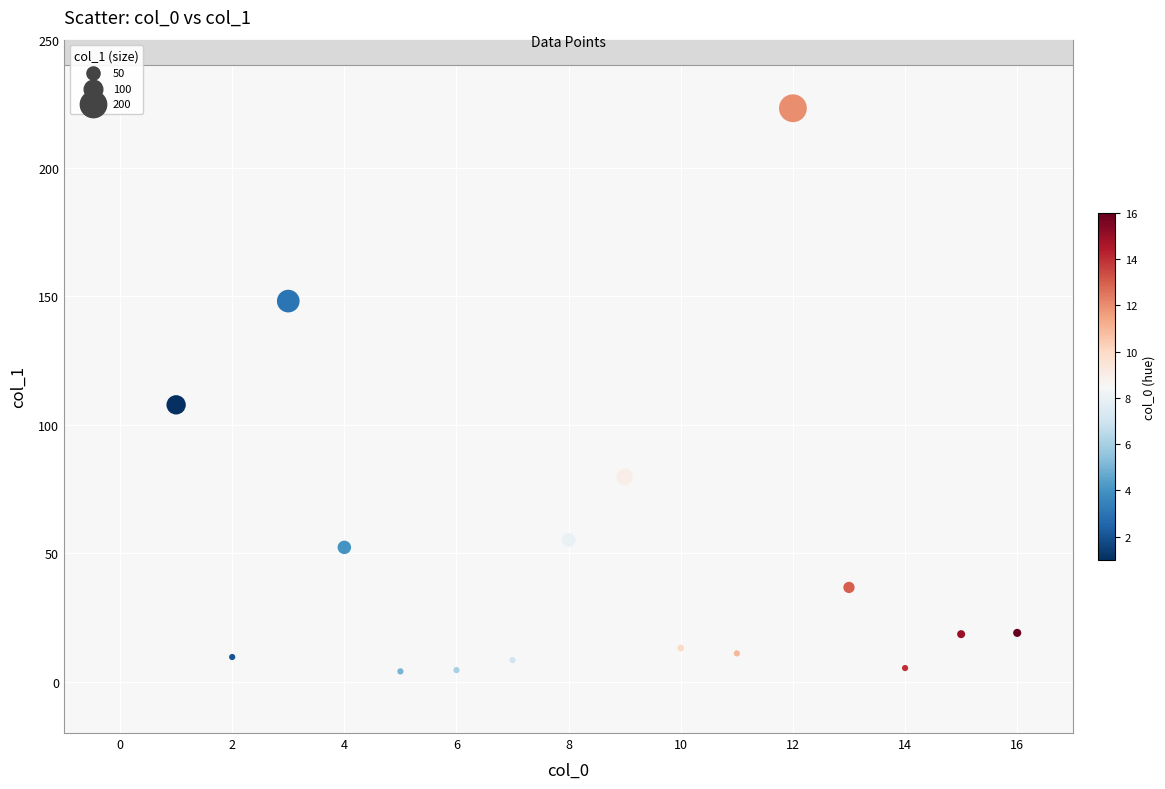

What is the range of X values (max minus min)?

15.0